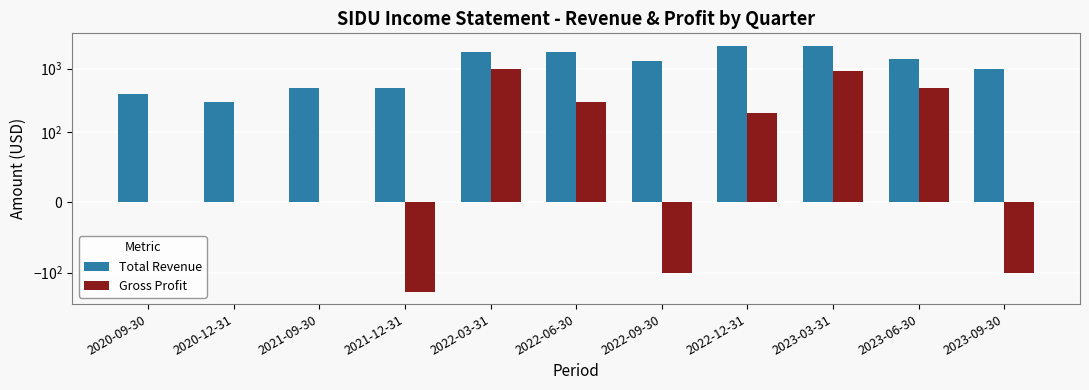

What is the maximum value for Gross Profit?

1000